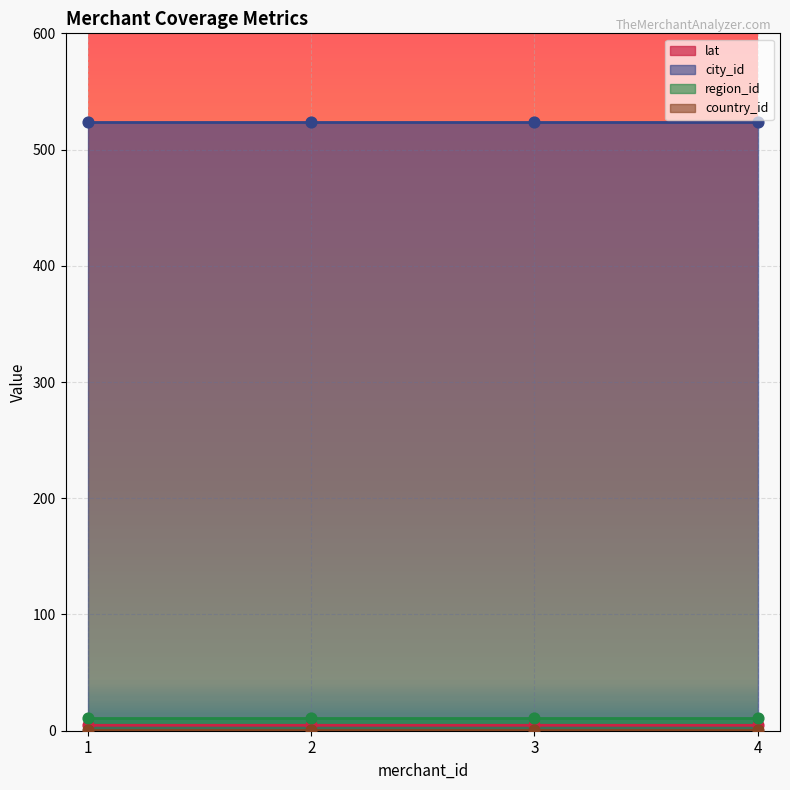

Is the value of city_id at 3 greater than the value of lat at 3?

Yes